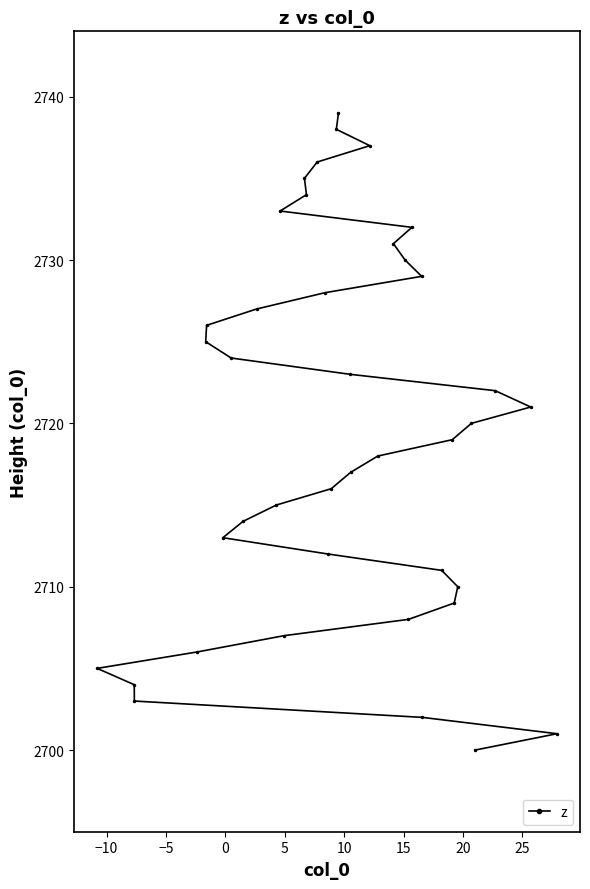

Reading left to right, list all the values displayed in this chart.

2705	2704	2703	2706	2725	2726	2713	2724	2714	2727	2715	2733	2707	2735	2734	2736	2728	2712	2716	2738	2739	2723	2717	2737	2718	2731	2730	2708	2732	2729	2702	2711	2719	2709	2710	2720	2700	2722	2721	2701